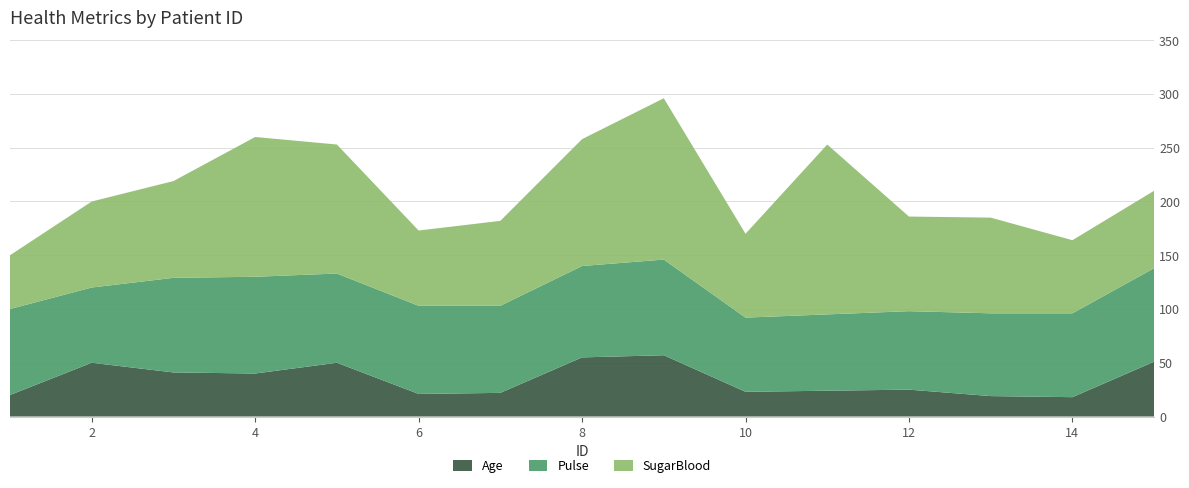

Reading right to left, list all the values displayed in this chart.

SugarBlood: 72	68	89	88	158	78	150	118	79	70	120	130	90	80	50
Pulse: 87	78	77	73	71	69	89	85	81	82	83	90	88	70	80
Age: 51	18	19	25	24	23	57	55	22	21	50	40	41	50	20